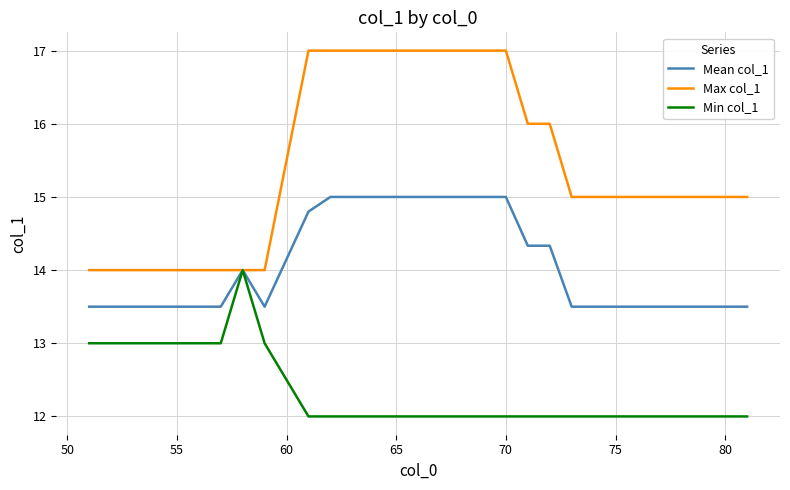

Reading left to right, extract all data points from this chart.

Mean col_1: 13.5	13.5	13.5	13.5	13.5	13.5	13.5	14.0	13.5	14.8	15.0	15.0	15.0	15.0	15.0	15.0	15.0	15.0	15.0	14.3	14.3	13.5	13.5	13.5	13.5	13.5	13.5	13.5	13.5	13.5
Max col_1: 14.0	14.0	14.0	14.0	14.0	14.0	14.0	14.0	14.0	17.0	17.0	17.0	17.0	17.0	17.0	17.0	17.0	17.0	17.0	16.0	16.0	15.0	15.0	15.0	15.0	15.0	15.0	15.0	15.0	15.0
Min col_1: 13.0	13.0	13.0	13.0	13.0	13.0	13.0	14.0	13.0	12.0	12.0	12.0	12.0	12.0	12.0	12.0	12.0	12.0	12.0	12.0	12.0	12.0	12.0	12.0	12.0	12.0	12.0	12.0	12.0	12.0